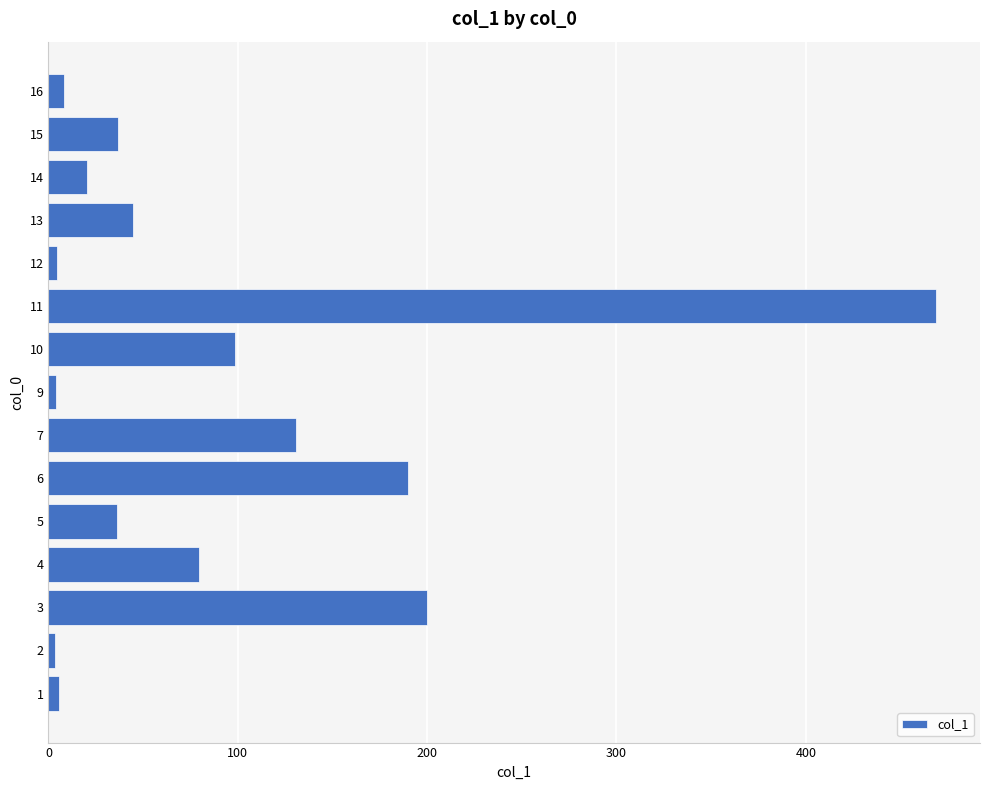

The value at 6 is 103.6. True or false?

False